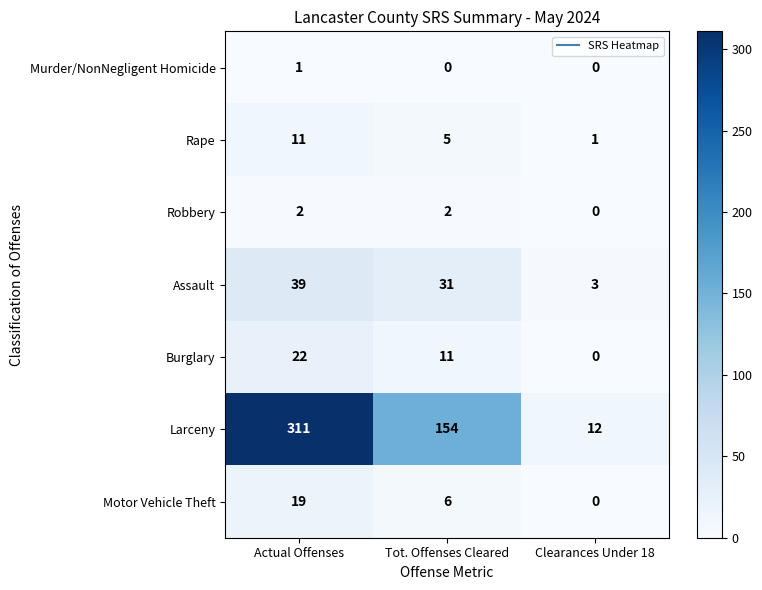

The value of Burglary at Actual Offenses is 22. True or false?

True